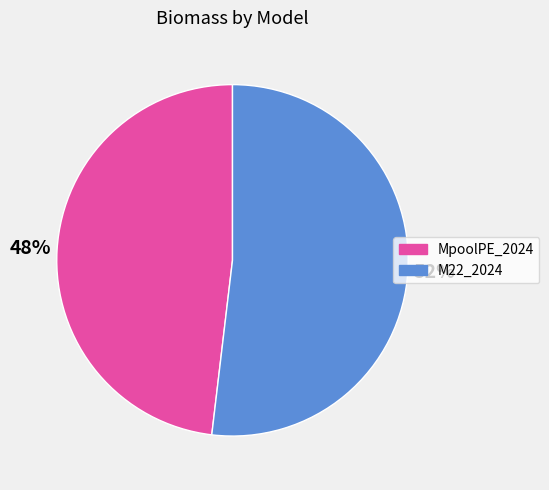

To the nearest percent, what is the combined percentage of MpoolPE_2024 and M22_2024?

100%